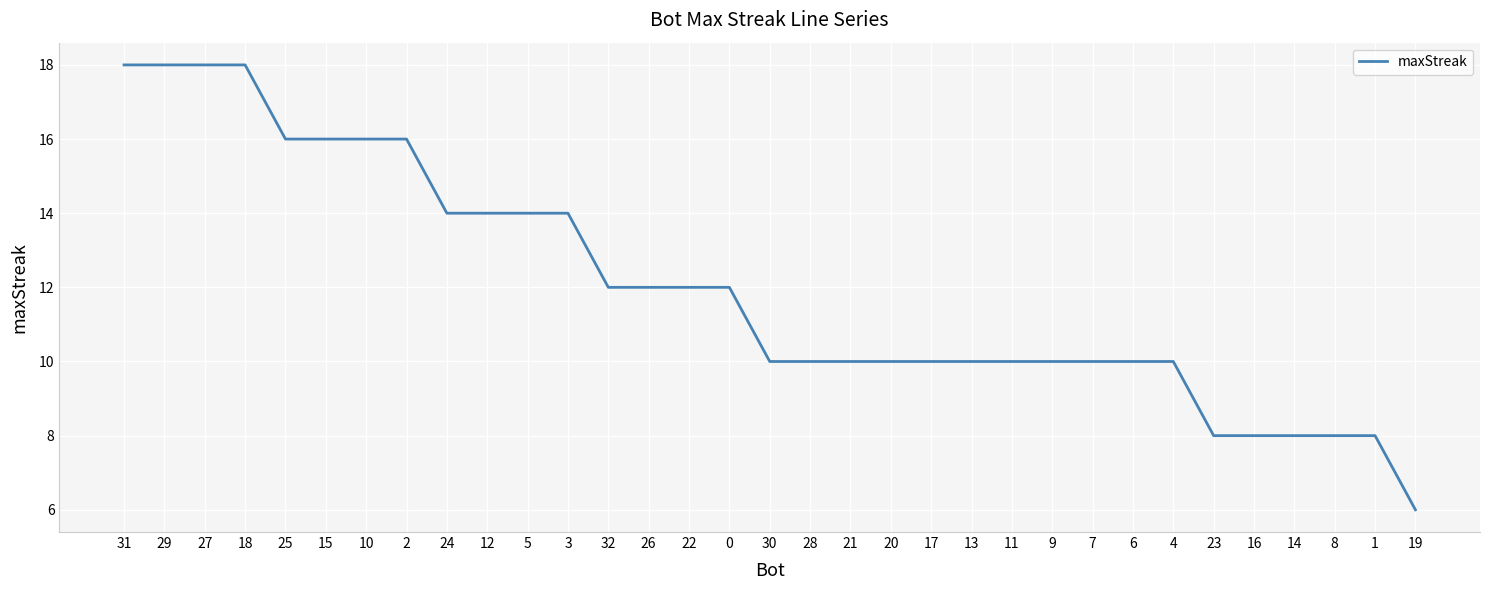

Is this an area chart (filled region under the line)?

No